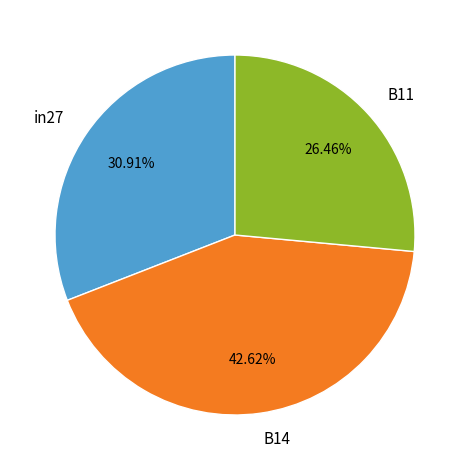

Which has a higher value, B11 or B14?

B14